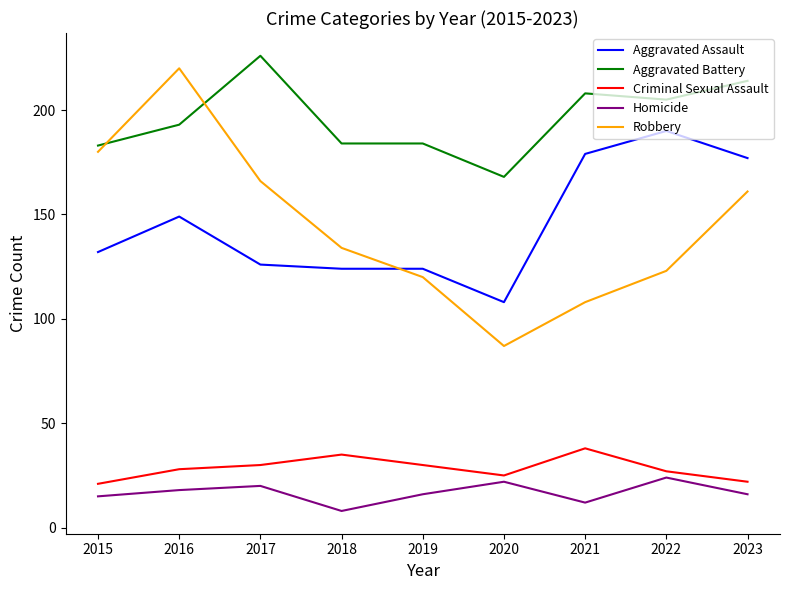

What is the total value across all series at 2019?

474